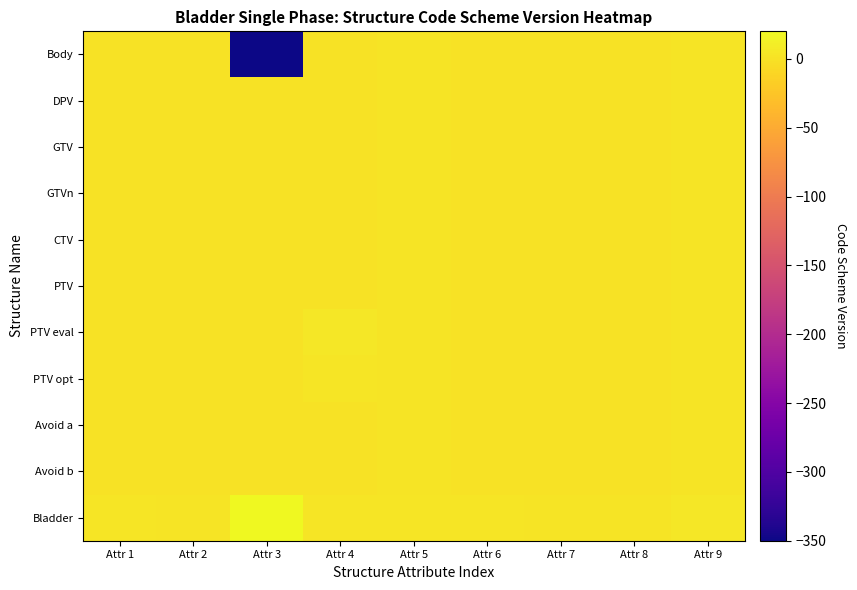

At which category is the sum across all series the highest?

Attr 9